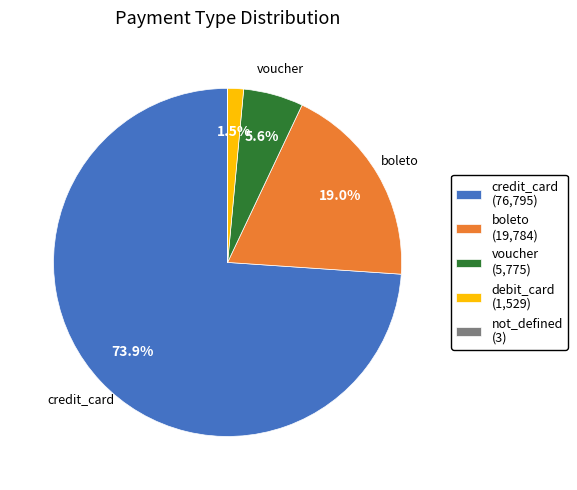

To the nearest percent, what is the difference between the largest and smallest slice percentages?

74%